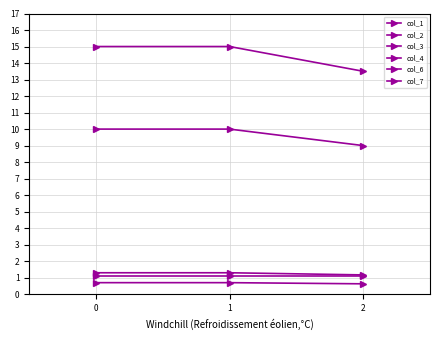

Between 0 and 2, which series saw the biggest shift?

col_2